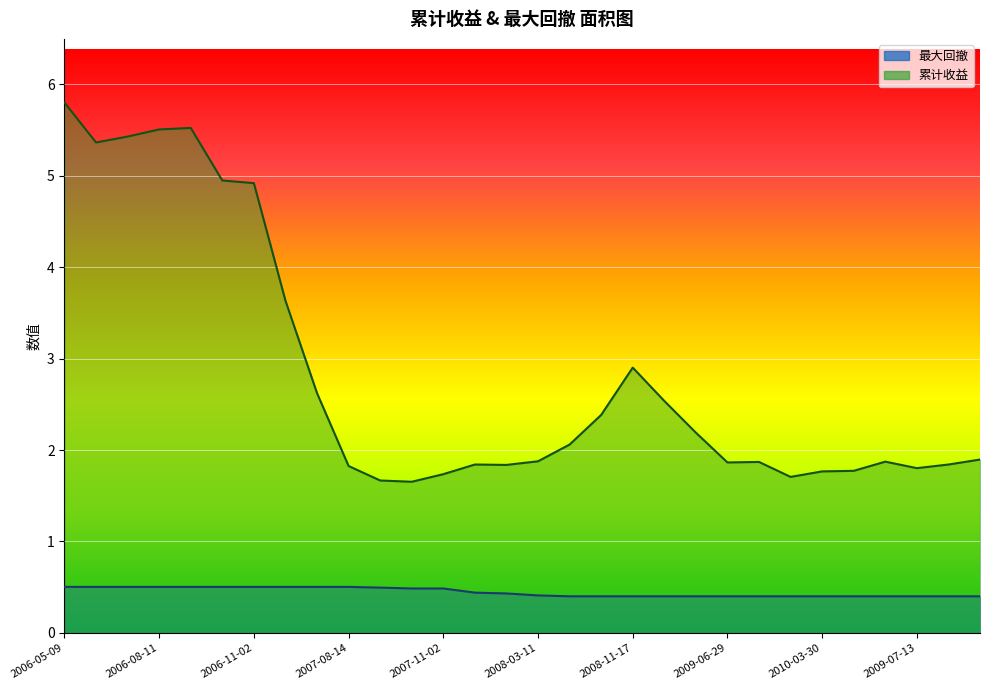

In 累计收益, how many points are higher than both neighbors (excluding endpoints)?

5